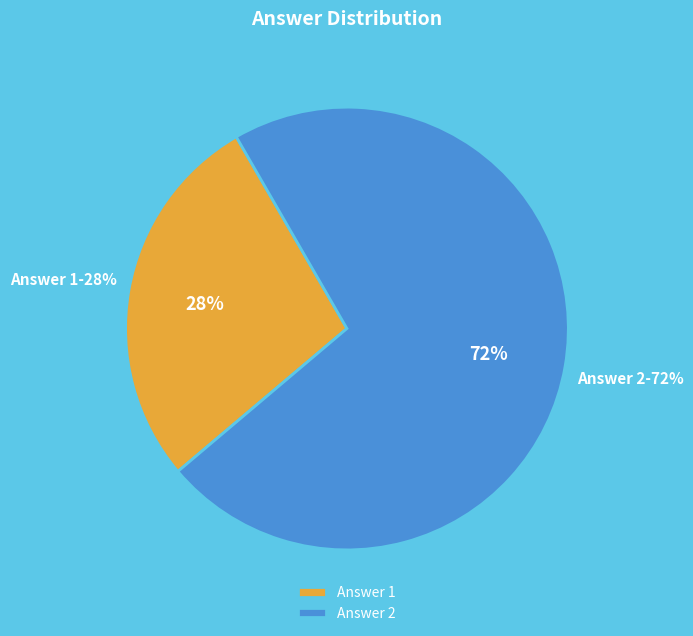

To the nearest percent, what is the average slice percentage?

50%